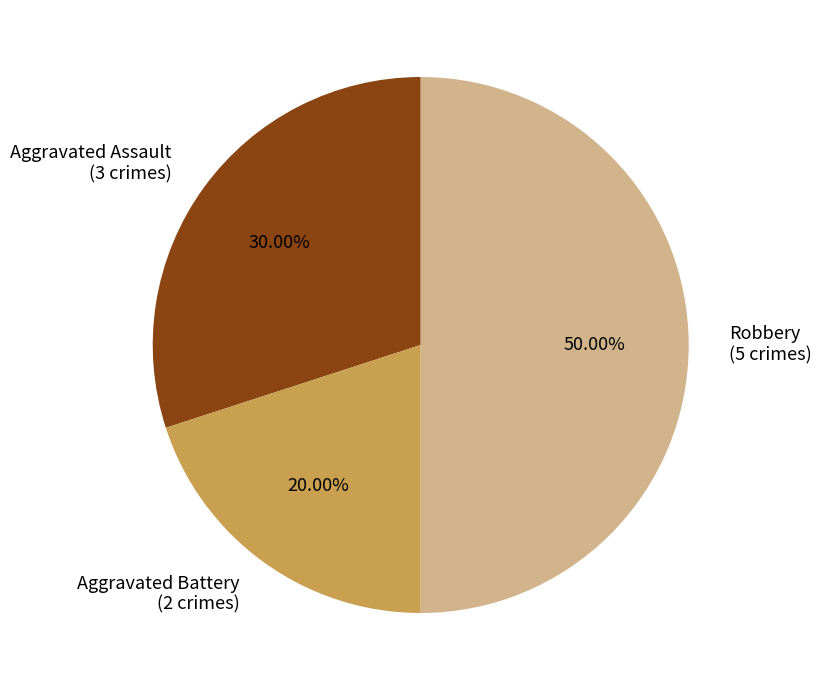

True or false: Aggravated Battery accounts for 20% of the total.

True